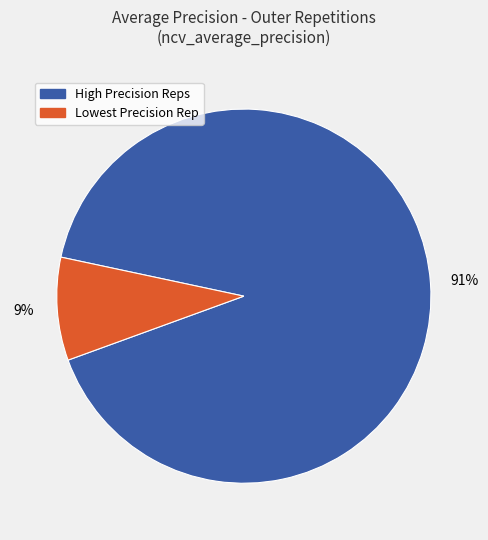

To the nearest percent, what is the average slice percentage?

50%